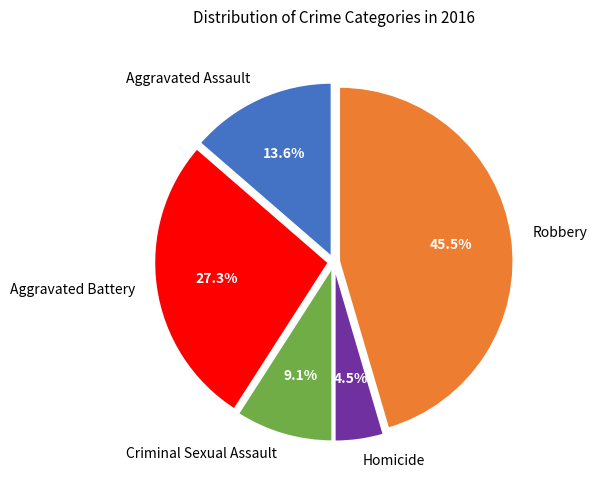

Between Robbery and Criminal Sexual Assault, which is larger?

Robbery